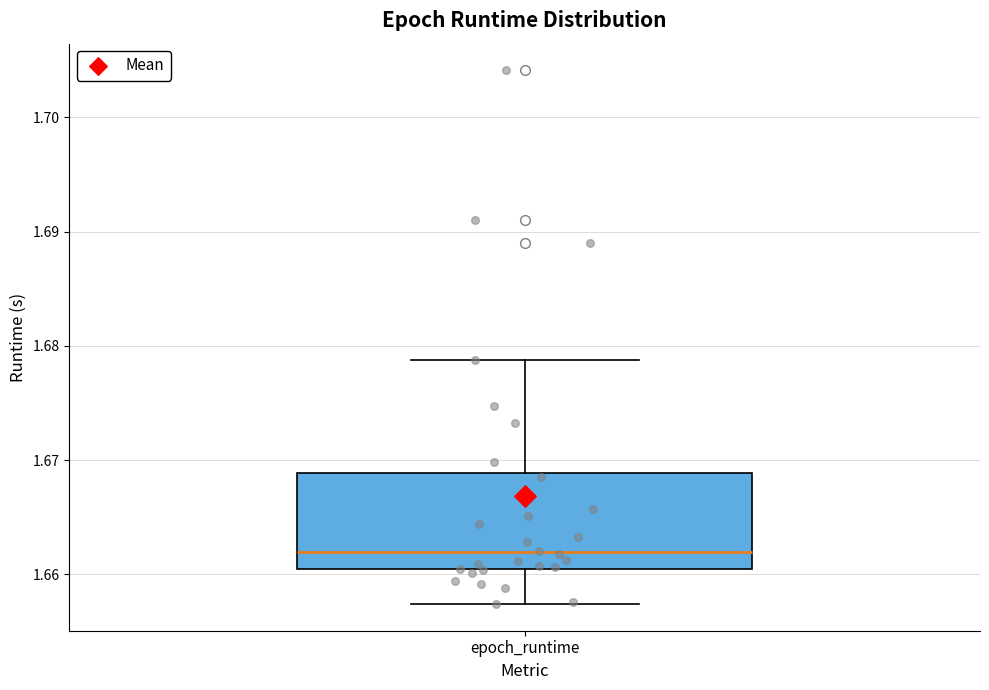

Read this box plot against the y-axis: the position of the median line, the range covered by the box, and the ends of both whiskers. The values are not printed on the chart, so give them approximately, as read against the axis.

median 1.662, box 1.660 to 1.669, whiskers 1.657 to 1.679